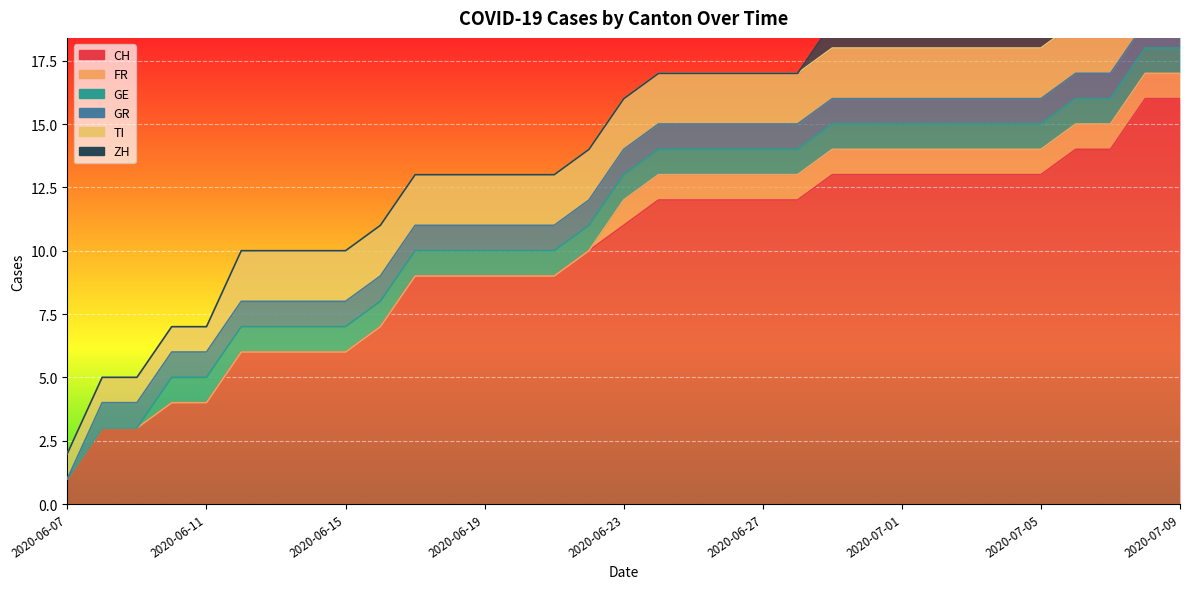

Reading left to right, transcribe all the data shown in this chart.

CH: 1	3	3	4	4	6	6	6	6	7	9	9	9	9	9	10	11	12	12	12	12	12	13	13	13	13	13	13	13	14	14	16	16
FR: 0	0	0	0	0	0	0	0	0	0	0	0	0	0	0	0	1	1	1	1	1	1	1	1	1	1	1	1	1	1	1	1	1
GE: 0	0	0	1	1	1	1	1	1	1	1	1	1	1	1	1	1	1	1	1	1	1	1	1	1	1	1	1	1	1	1	1	1
GR: 0	1	1	1	1	1	1	1	1	1	1	1	1	1	1	1	1	1	1	1	1	1	1	1	1	1	1	1	1	1	1	1	1
TI: 1	1	1	1	1	2	2	2	2	2	2	2	2	2	2	2	2	2	2	2	2	2	2	2	2	2	2	2	2	2	2	2	2
ZH: 0	0	0	0	0	0	0	0	0	0	0	0	0	0	0	0	0	0	0	0	0	0	1	1	1	1	1	1	1	1	1	3	3